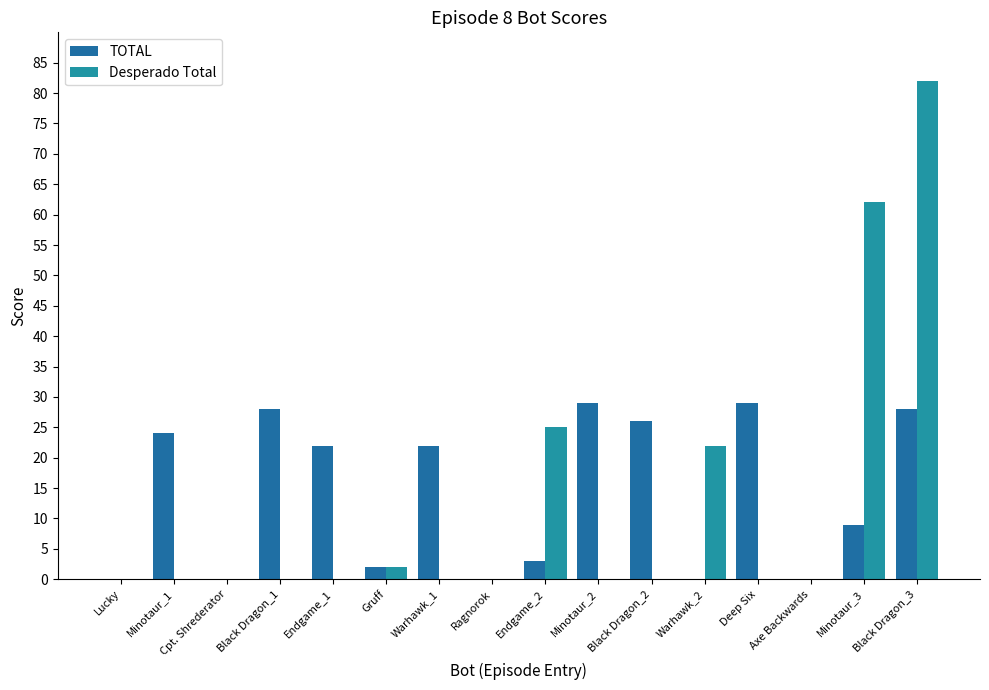

At how many categories does at least one series exceed 20?

11